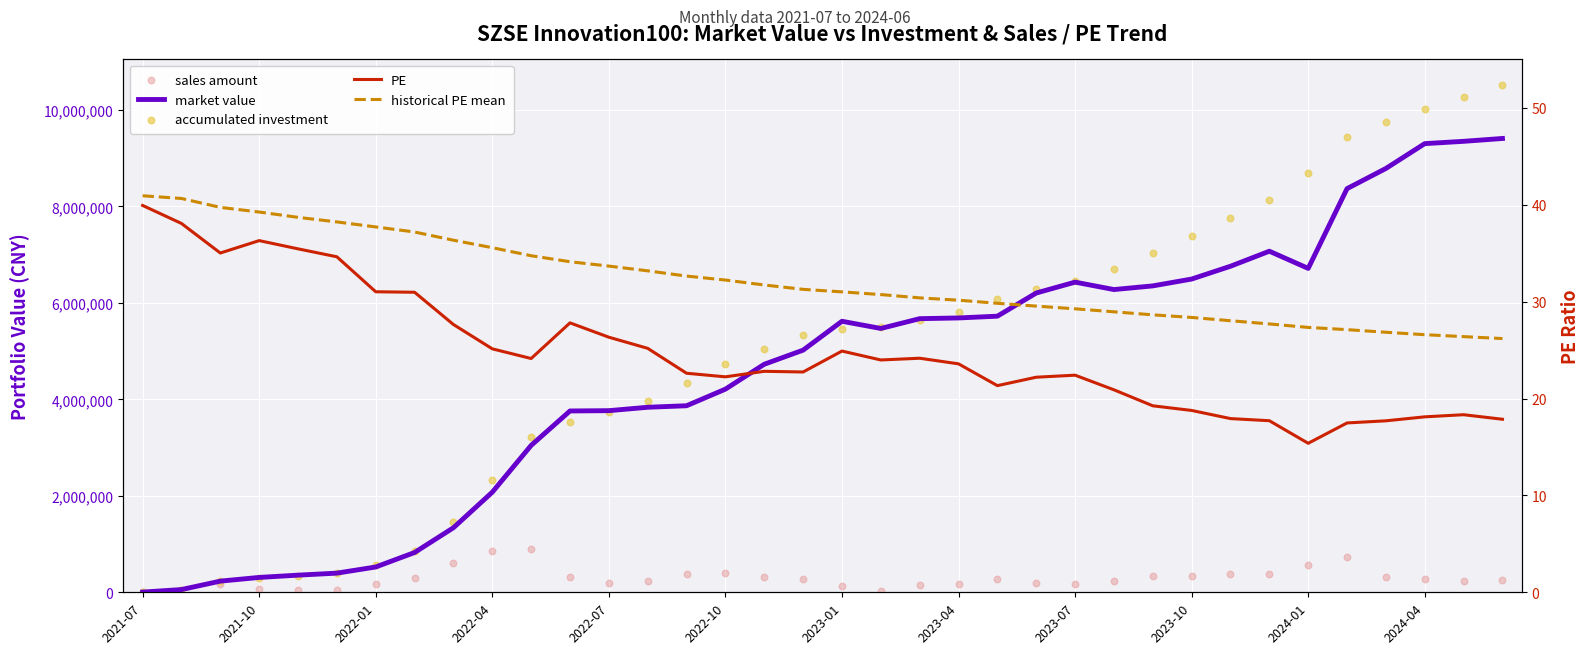

At how many categories does at least one series exceed 3025323?

26